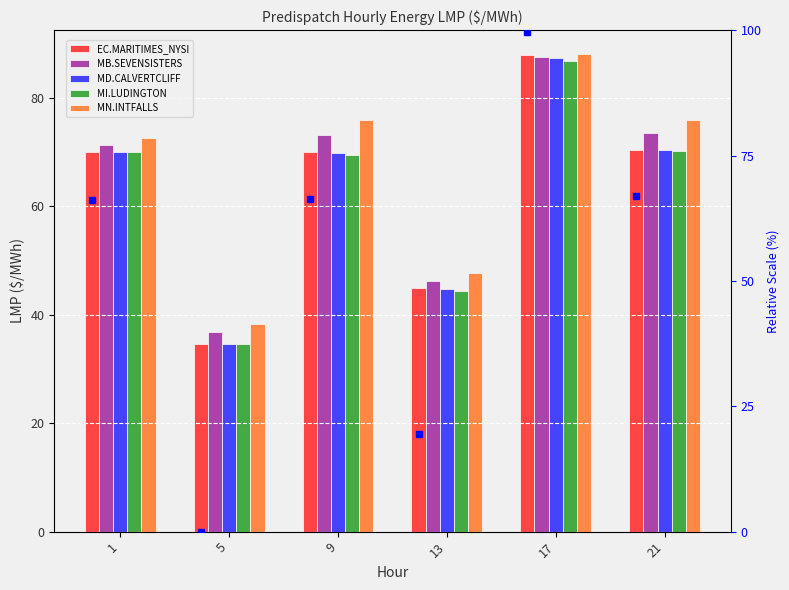

Between 5 and 21, which is larger?

21